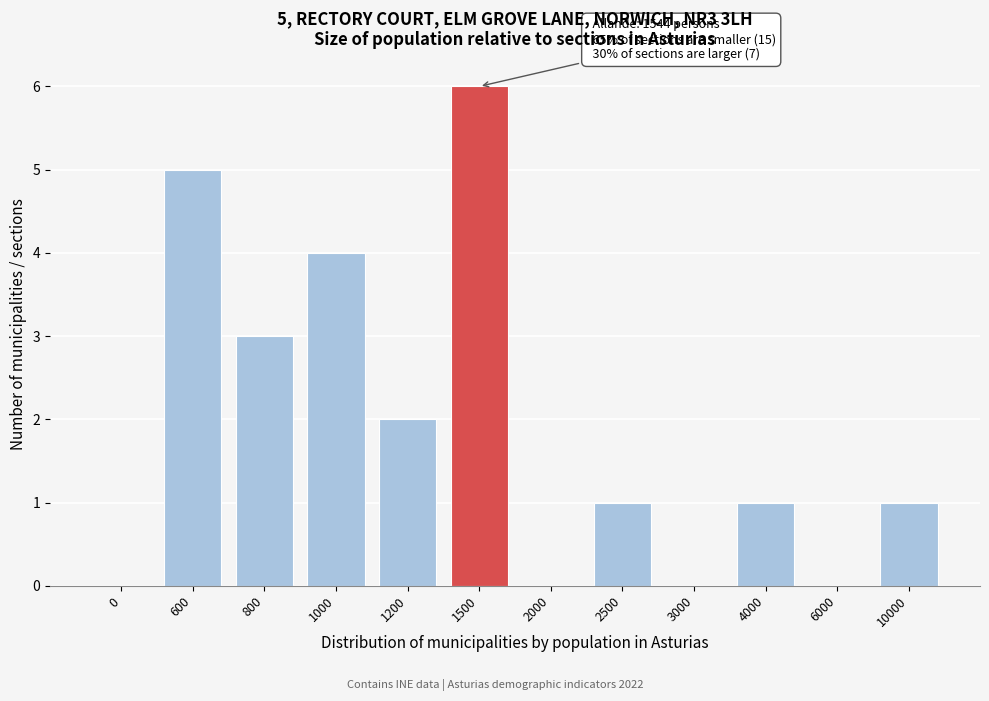

Reading left to right, list all the values displayed in this chart.

0=0	600=5	800=3	1000=4	1200=2	1500=6	2000=0	2500=1	3000=0	4000=1	6000=0	10000=1